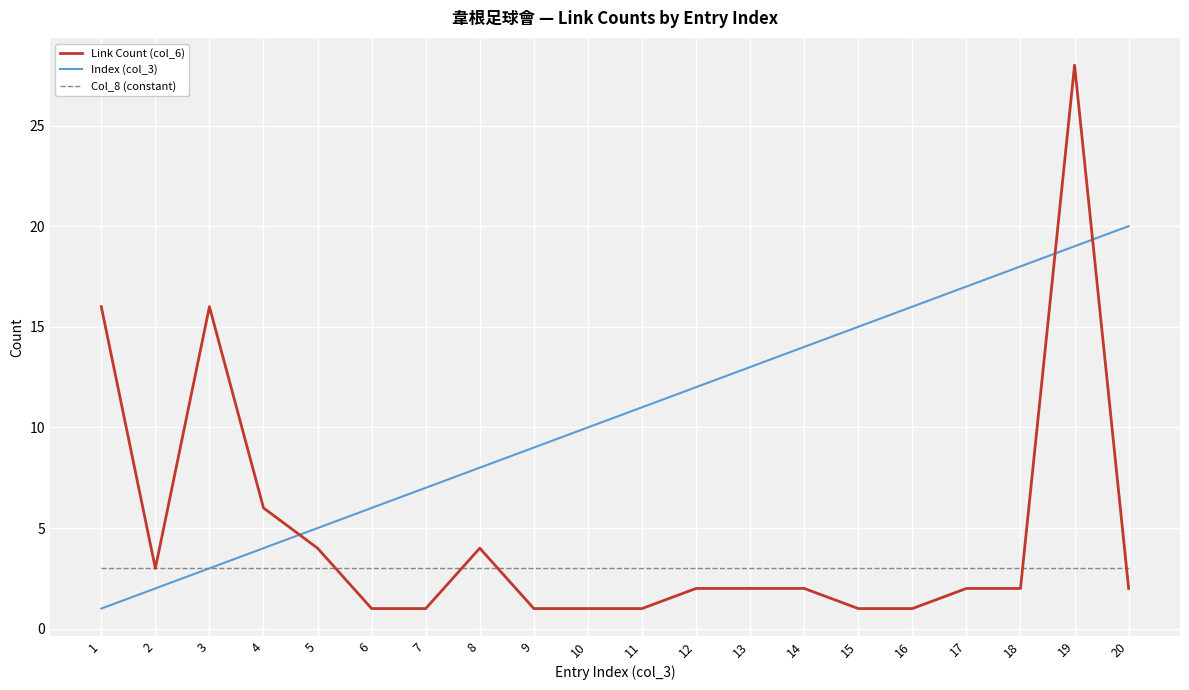

Is this an area chart (filled region under the line)?

No